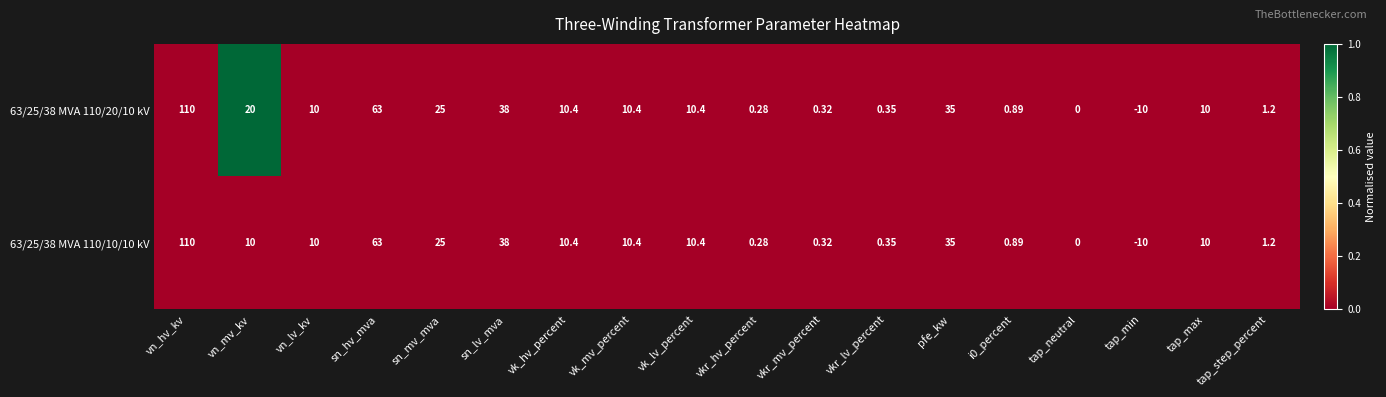

At which label is 63/25/38 MVA 110/10/10 kV closest to 50?

sn_lv_mva